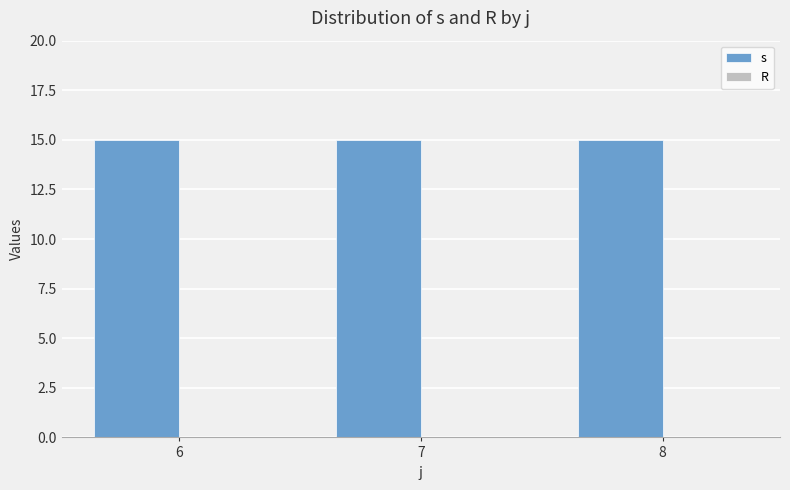

Reading left to right, list all the values displayed in this chart.

s: 6=15	7=15	8=15
R: 6=0	7=0	8=0